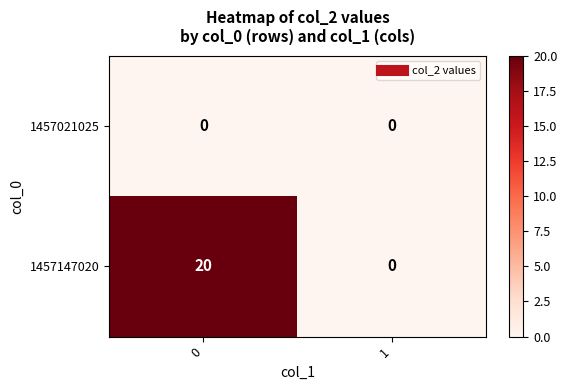

Is it true that 1457147020 equals 10 at 1?

False